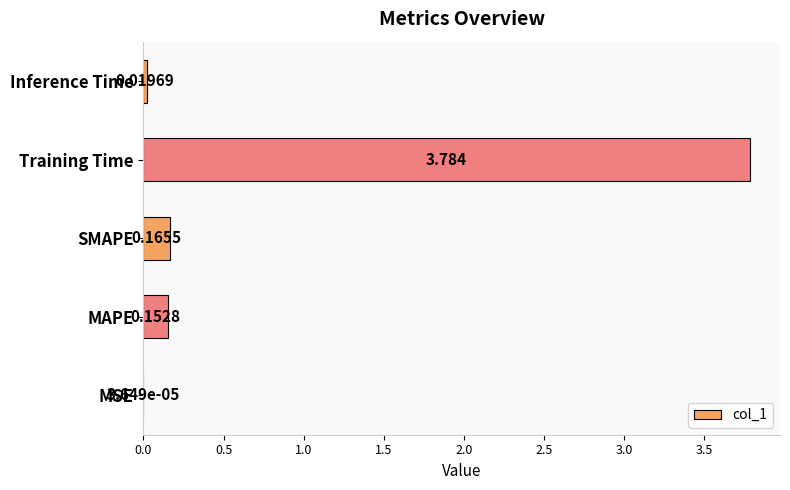

What is the sum of all values?

4.1